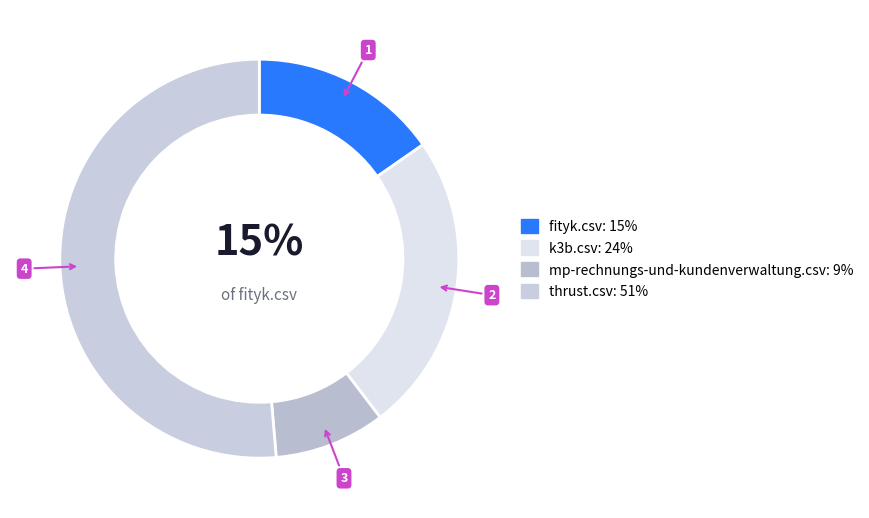

How many slices are in this pie chart?

4